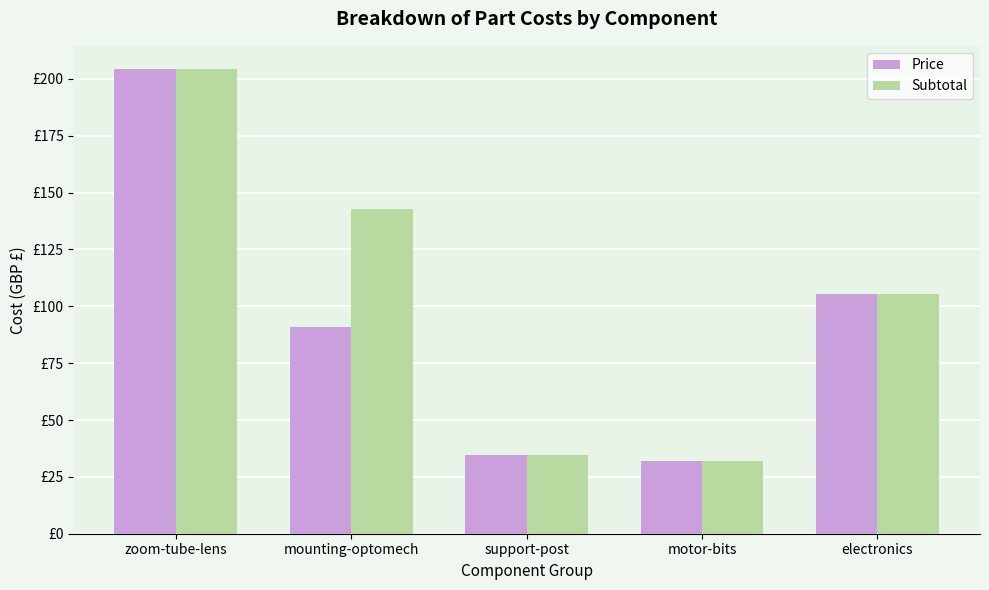

What is the label of the 1st bar from the left?

zoom-tube-lens